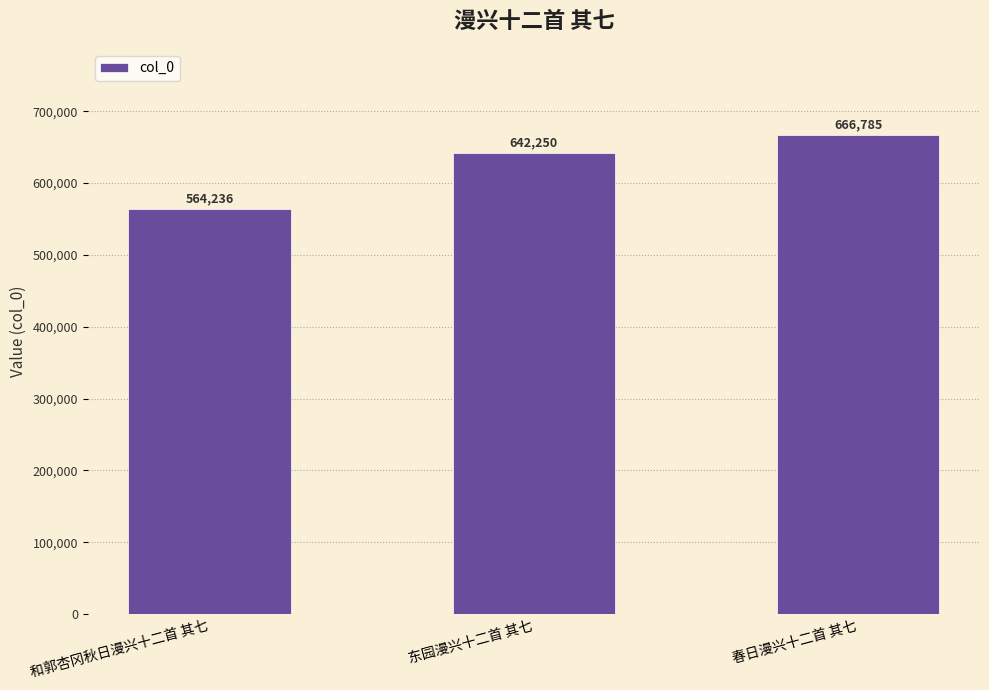

What position from the left is 东园漫兴十二首 其七?

2